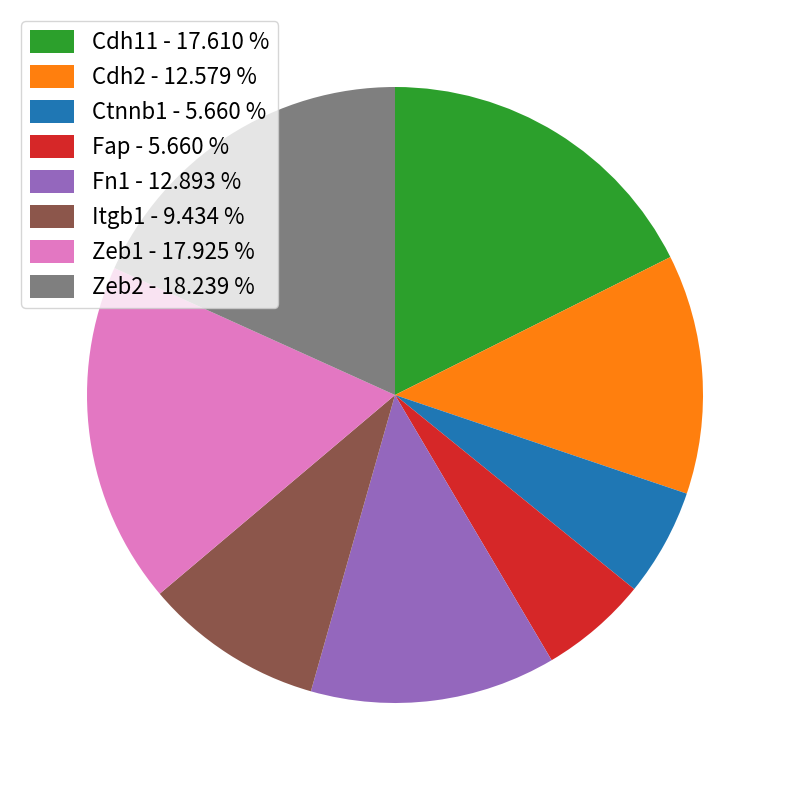

Does Itgb1 - 9.434 % account for over 50% of the chart?

No